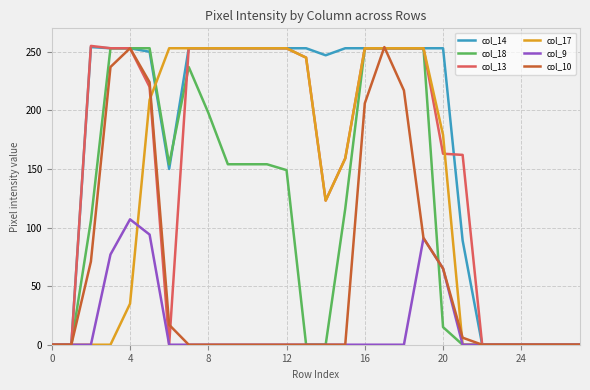

Which series has the largest total across all categories?

col_14